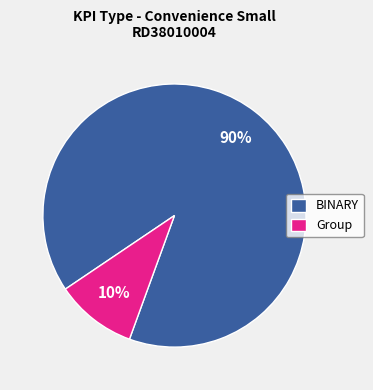

Approximately how many times larger is the value at BINARY compared to Group?

9.0